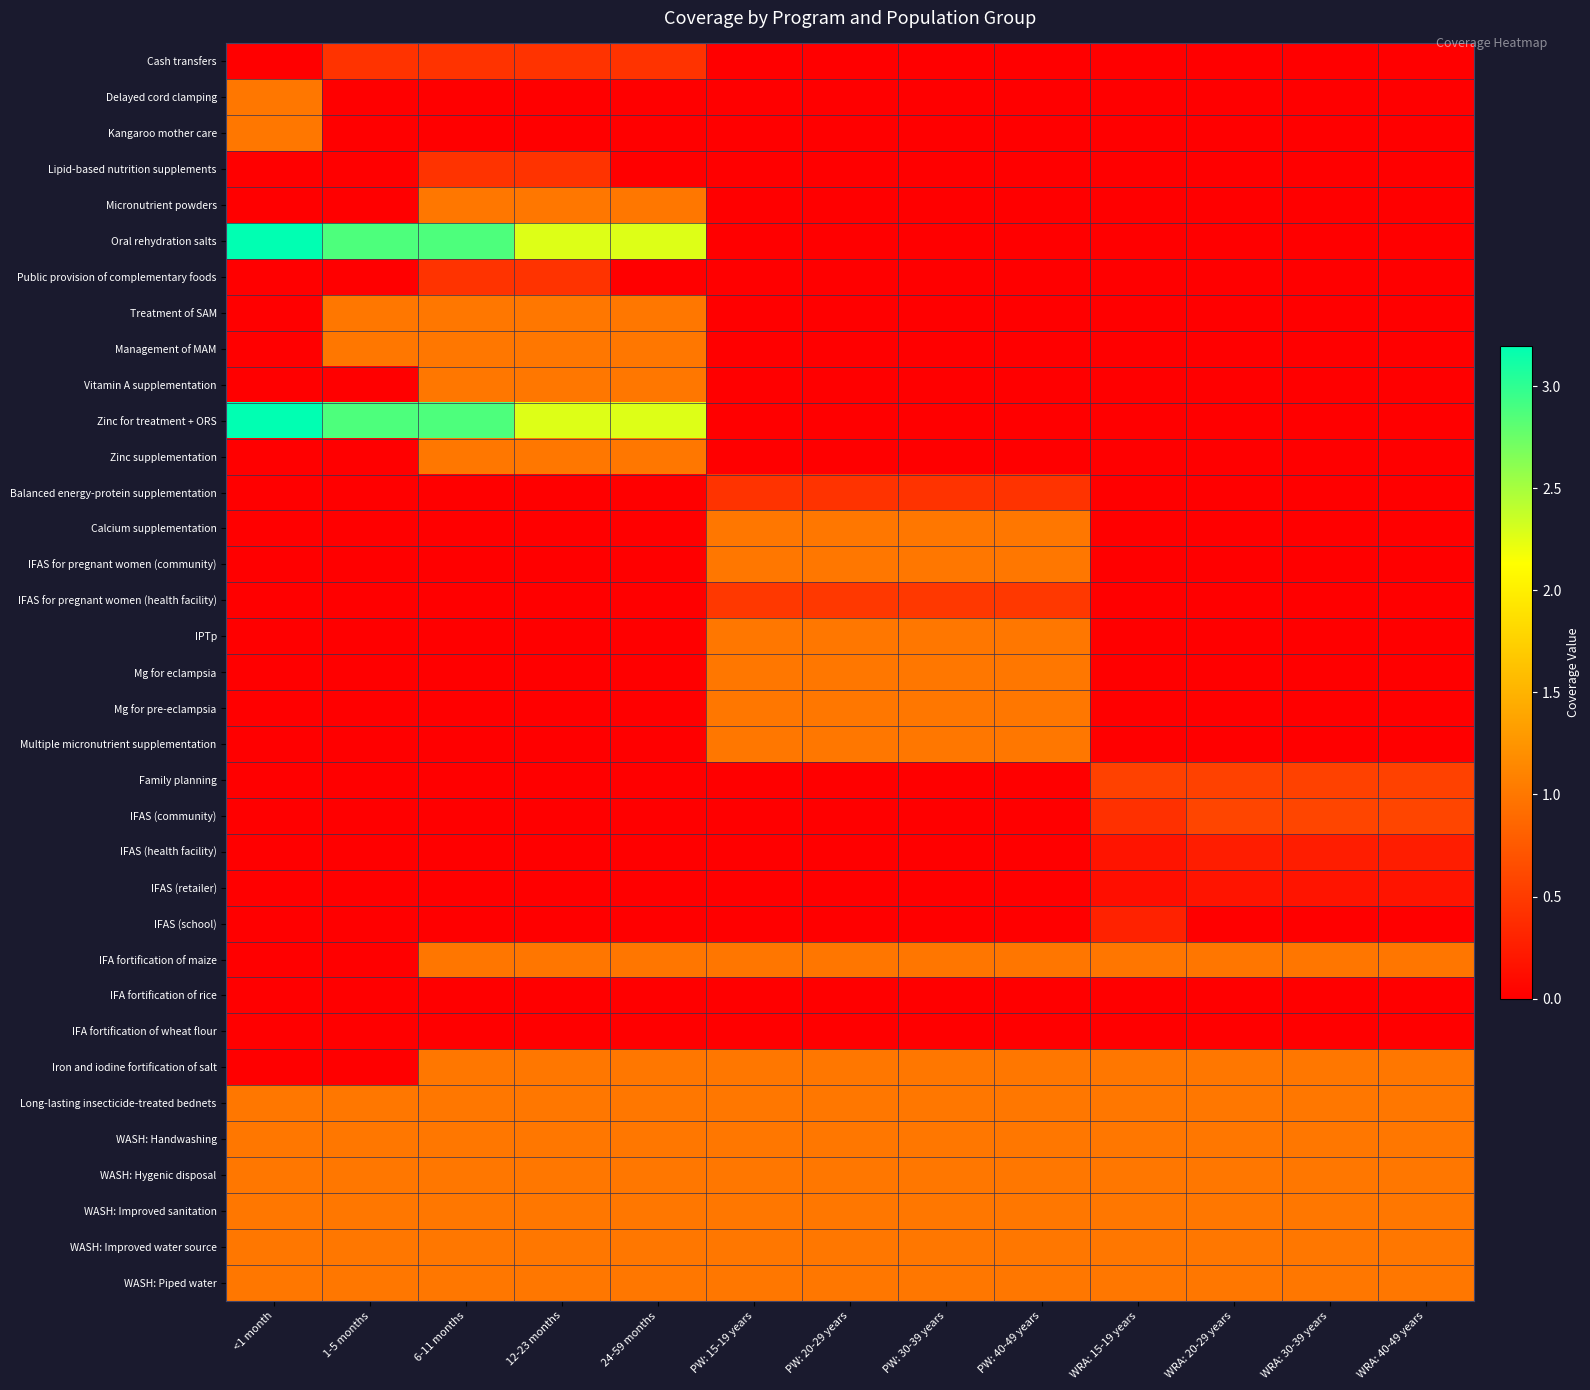

List the series in order of their peak value, lowest first.

IFA fortification of rice, IFA fortification of wheat flour, IFAS (retailer), IFAS (health facility), IFAS (school), Cash transfers, Lipid-based nutrition supplements, Public provision of complementary foods, Balanced energy-protein supplementation, IFAS for pregnant women (health facility), Family planning, IFAS (community), IFA fortification of maize, Delayed cord clamping, Kangaroo mother care, Micronutrient powders, Treatment of SAM, Management of MAM, Vitamin A supplementation, Zinc supplementation, Calcium supplementation, IFAS for pregnant women (community), IPTp, Mg for eclampsia, Mg for pre-eclampsia, Multiple micronutrient supplementation, Iron and iodine fortification of salt, Long-lasting insecticide-treated bednets, WASH: Handwashing, WASH: Hygenic disposal, WASH: Improved sanitation, WASH: Improved water source, WASH: Piped water, Oral rehydration salts, Zinc for treatment + ORS